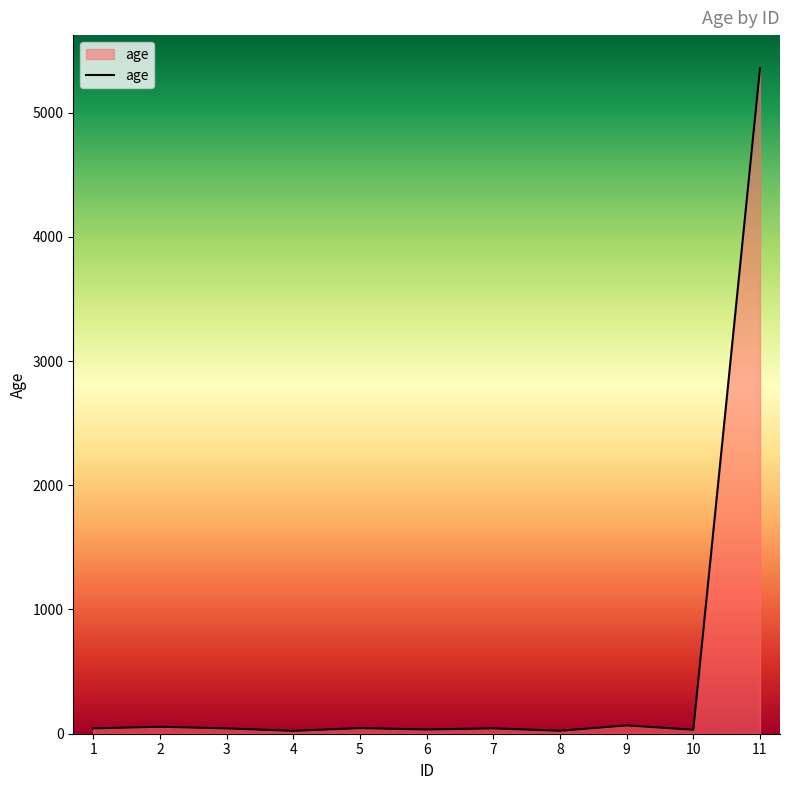

What is the maximum value shown in the chart?

5356